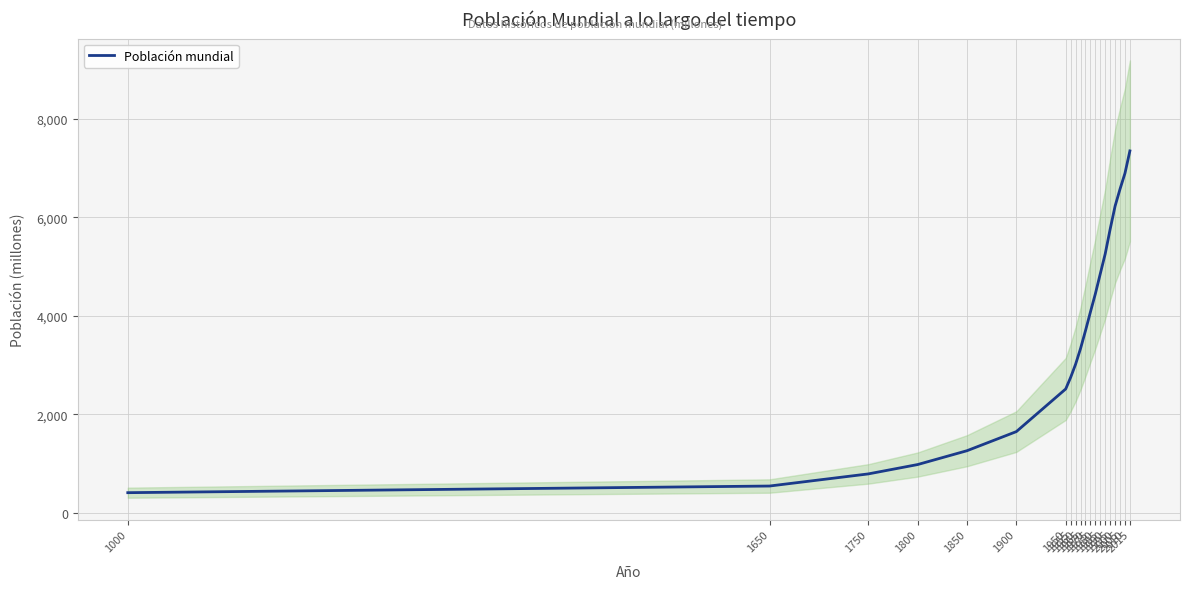

Read the value at 1650, to the nearest 10.

540